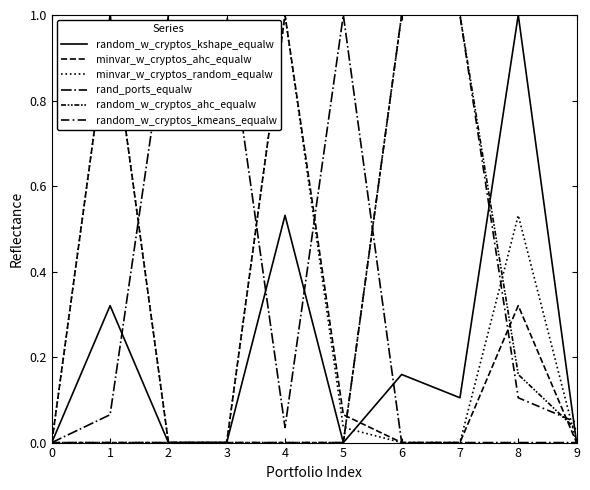

The minvar_w_cryptos_ahc_equalw series shows -0.4 at 9. True or false?

False